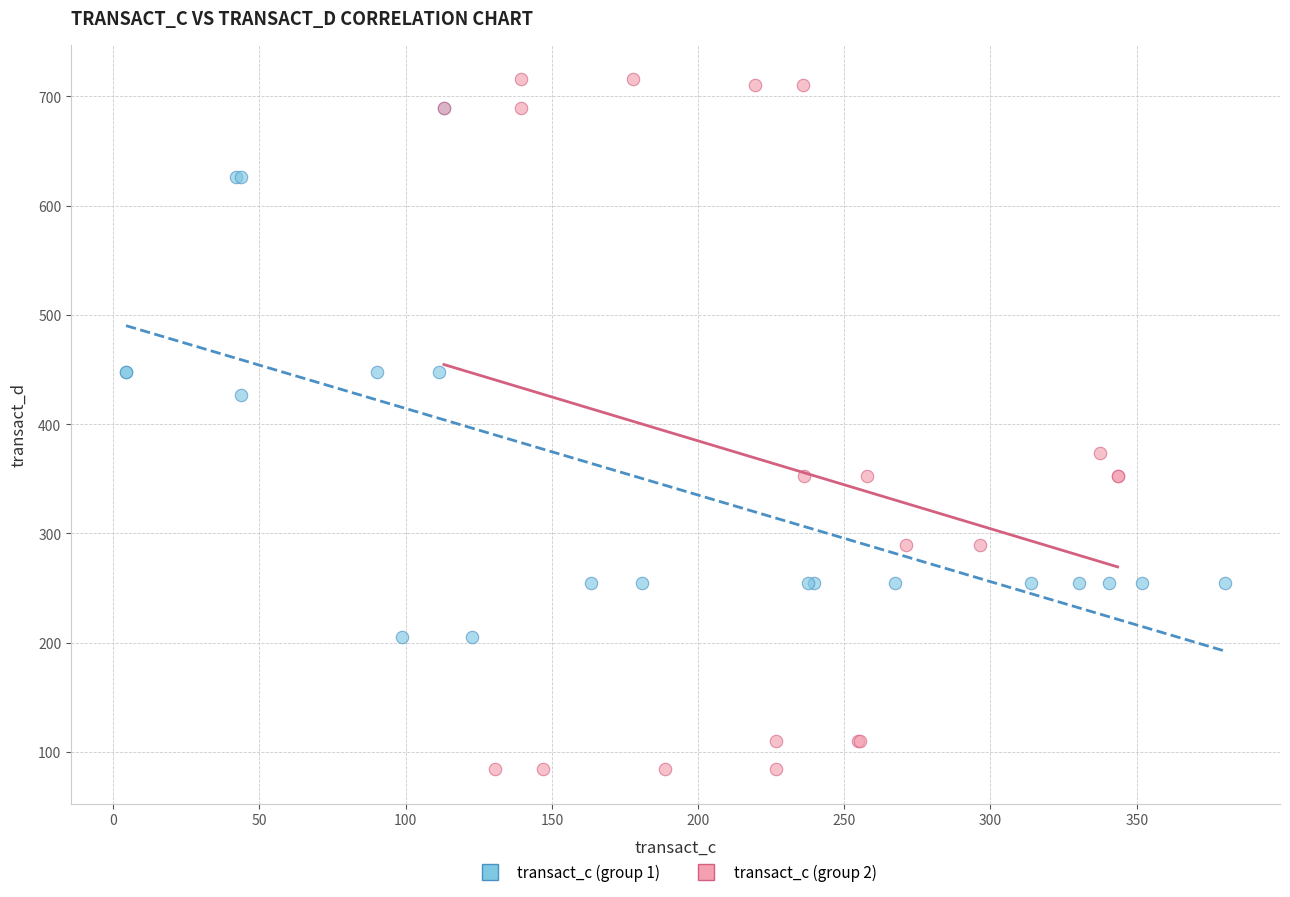

Which series contains the lowest Y value?

transact_c (group 2)